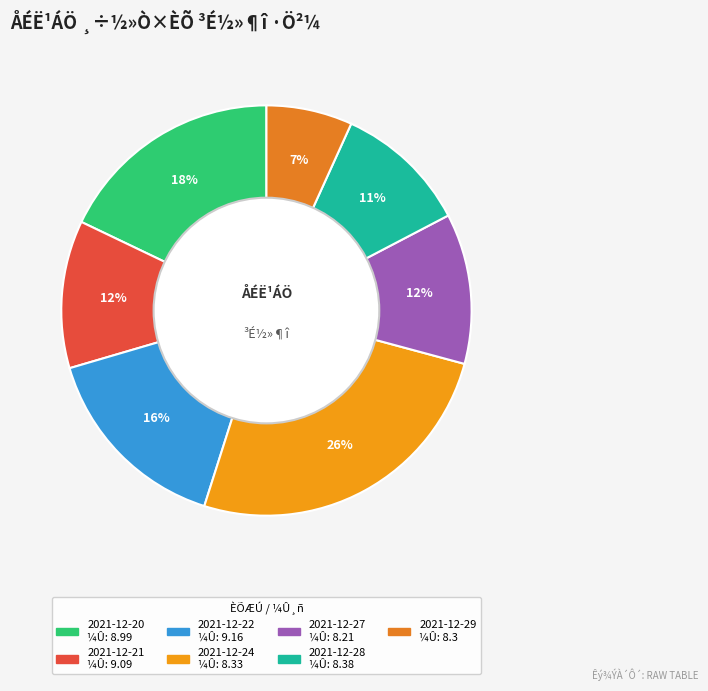

What percentage is the 2021-12-27 slice, to the nearest percent?

12%